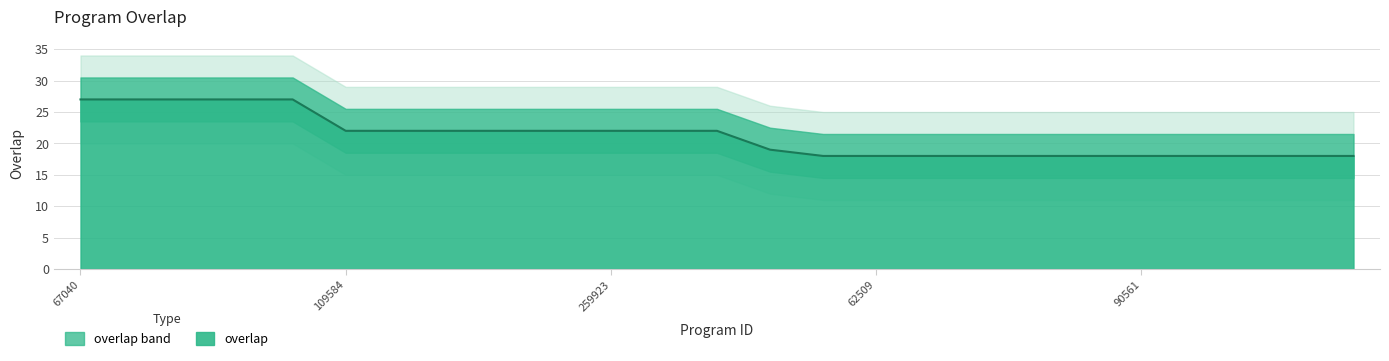

What is the label of the 21st point from the right?

225328